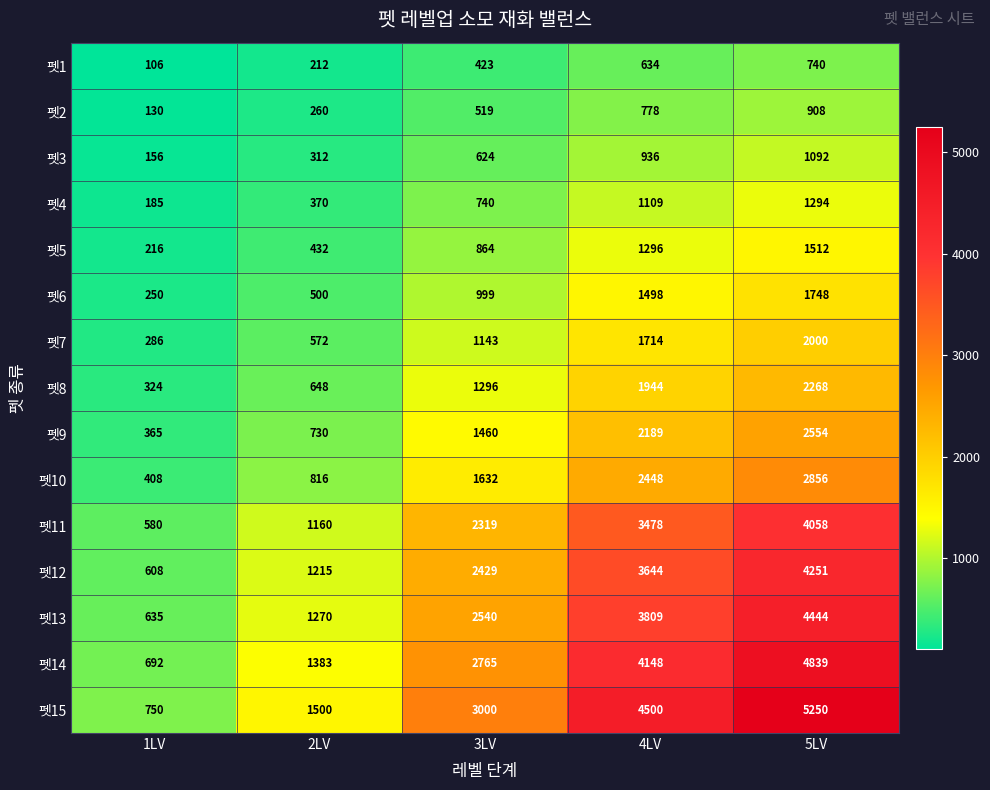

What is the difference between the maximum and minimum values in the 펫9 series?

2189